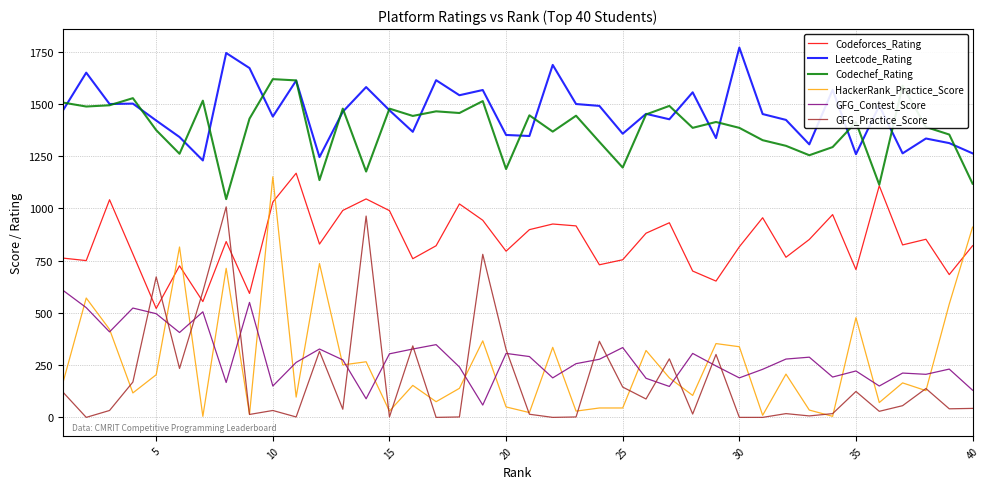

True or false: HackerRank_Practice_Score and Codechef_Rating cross at least once.

False